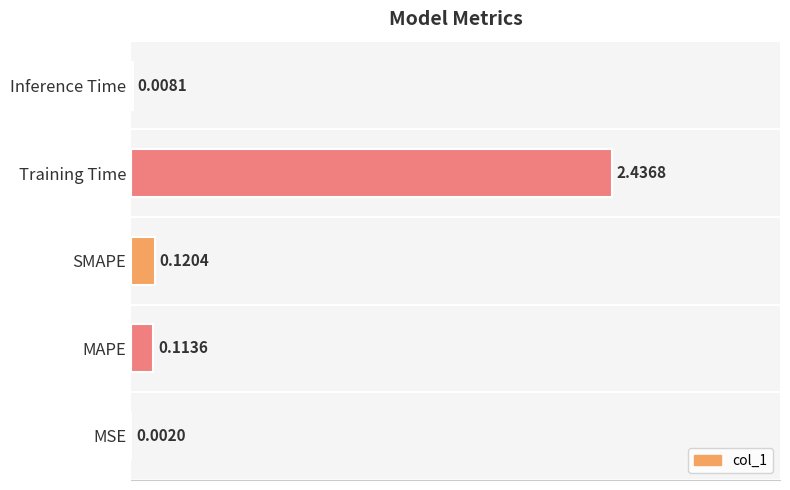

Where is the data nearest to the value 1?

SMAPE